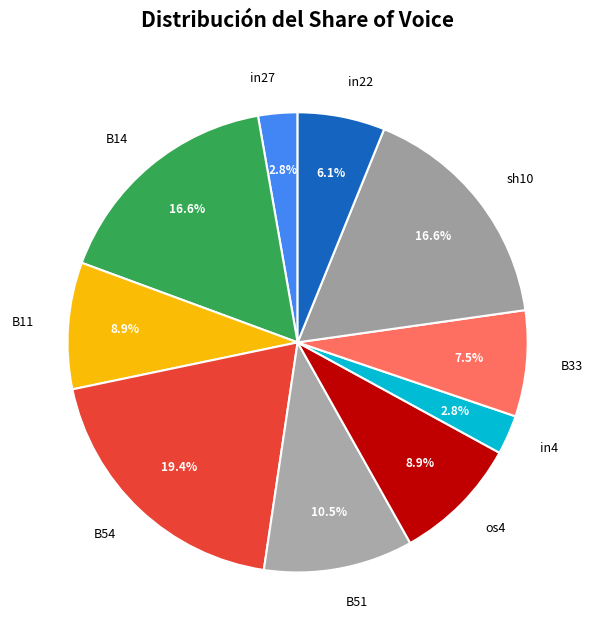

To the nearest percent, what is the difference between the largest and smallest slice percentages?

17%